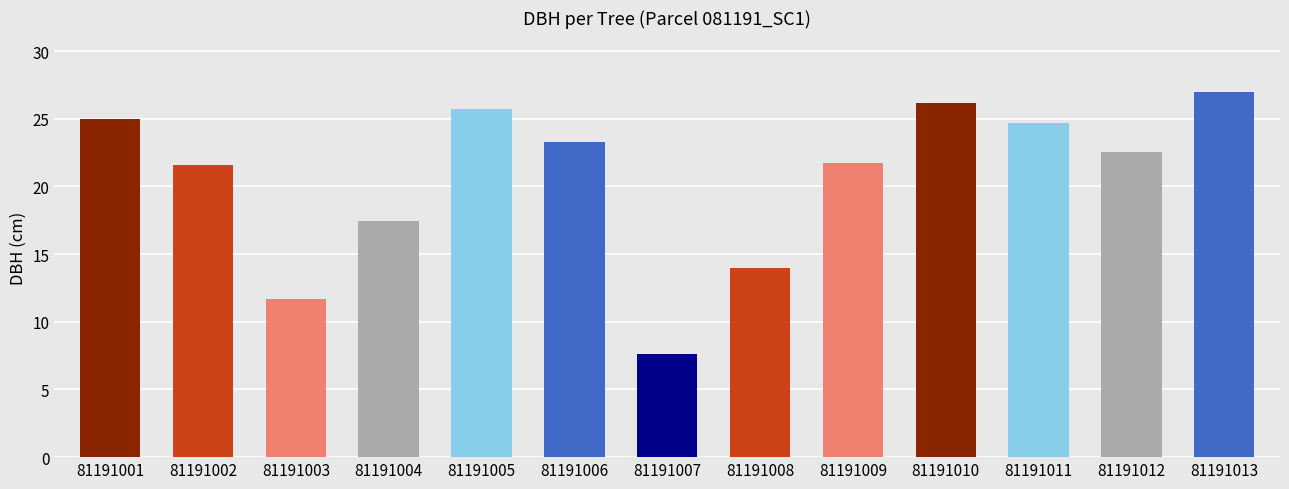

What is the ratio of the value at 81191011 to the value at 81191012?

1.1